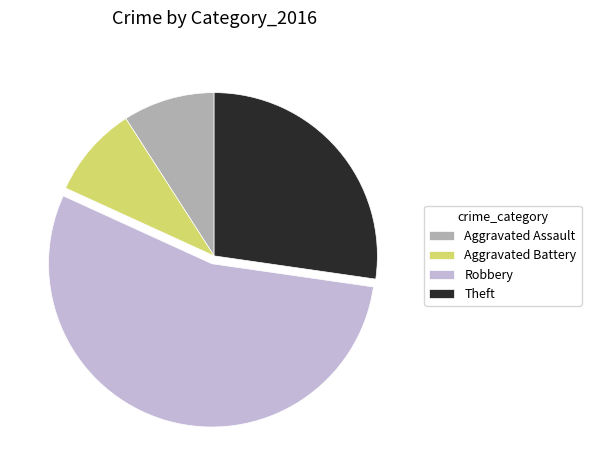

Which slice is the largest?

Robbery